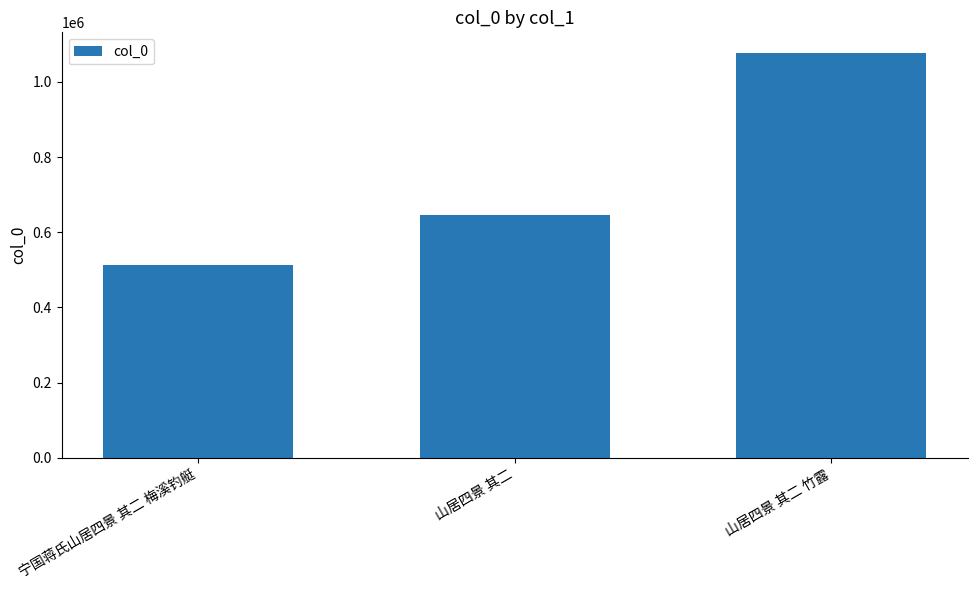

At which category does the chart reach its minimum across all series?

宁国蒋氏山居四景 其二 梅溪钓艇